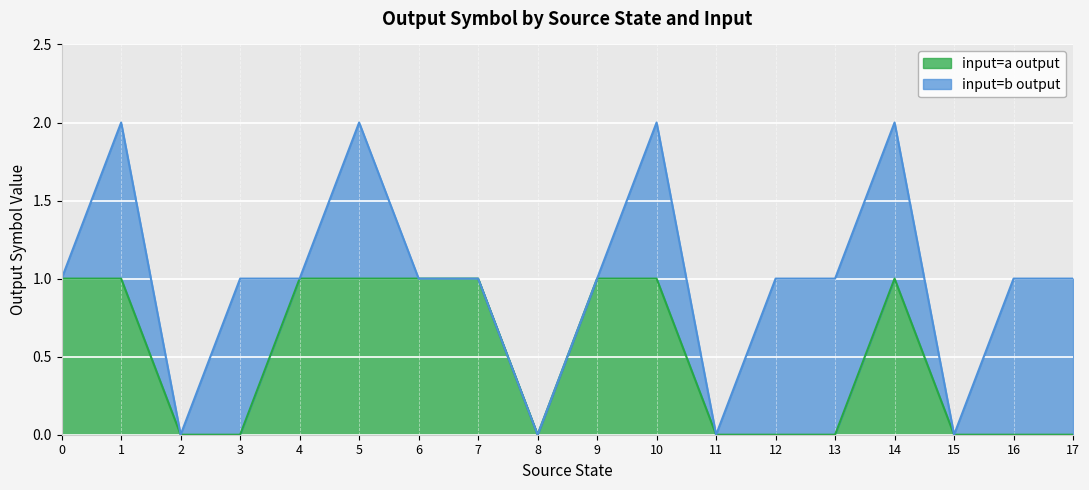

The input=a output series shows 1 at 17. True or false?

False